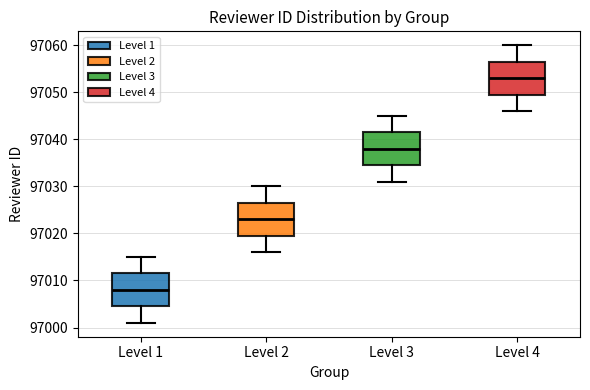

Where does the median line of the box for Level 2 sit on the y-axis? The values are not printed on the chart, so give them approximately, as read against the axis.

97023